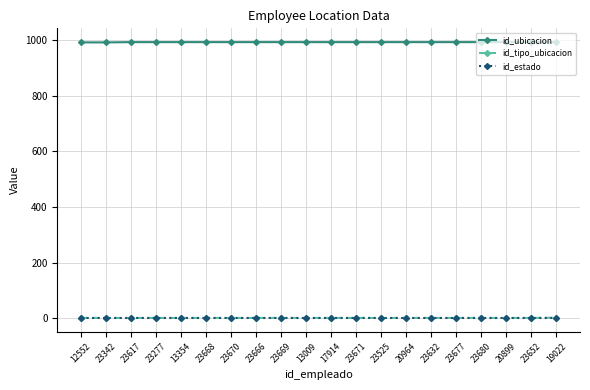

True or false: id_ubicacion and id_estado intersect in this chart.

False